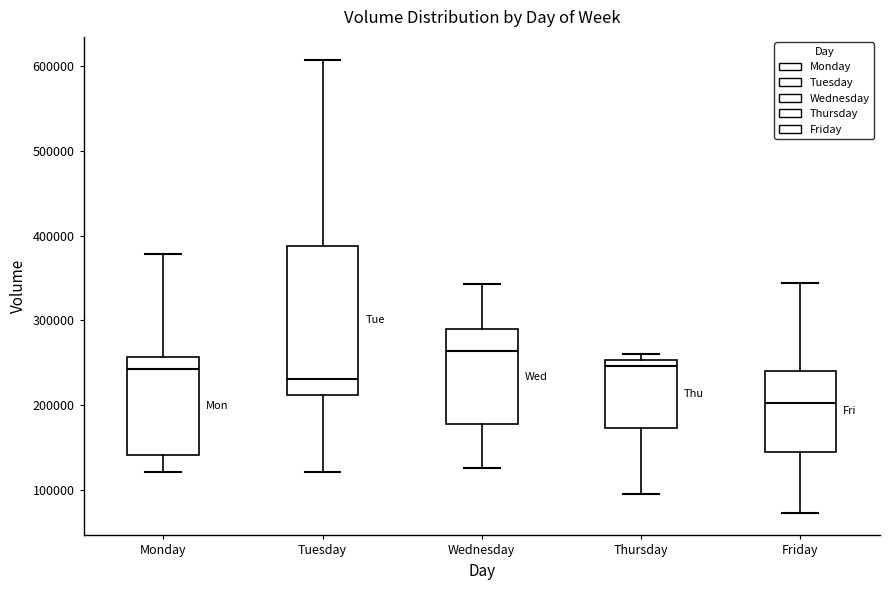

Reading left to right, read every box against the y-axis: the position of its median line, the range the box covers, and the ends of its whiskers. The values are not printed on the chart, so give them approximately, as read against the axis.

Monday: median 240000, box 140000 to 260000, whiskers 120000 to 380000
Tuesday: median 230000, box 210000 to 390000, whiskers 120000 to 610000
Wednesday: median 260000, box 180000 to 290000, whiskers 130000 to 340000
Thursday: median 250000 (just below the box's upper edge), box 170000 to 250000, whiskers 100000 to 260000
Friday: median 200000, box 150000 to 240000, whiskers 70000 to 340000